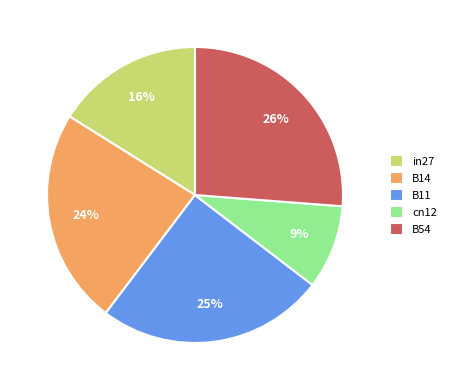

Which has a higher value, B54 or B14?

B54